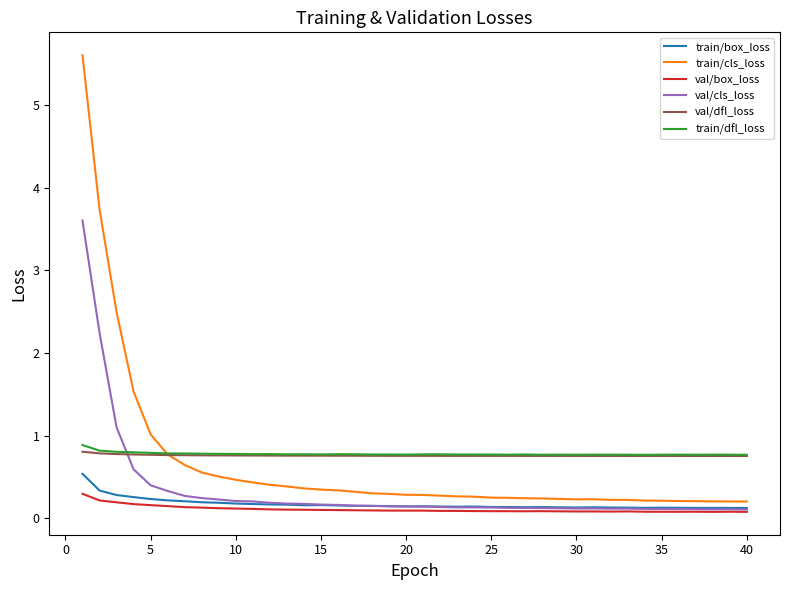

True or false: train/box_loss and train/dfl_loss intersect in this chart.

False